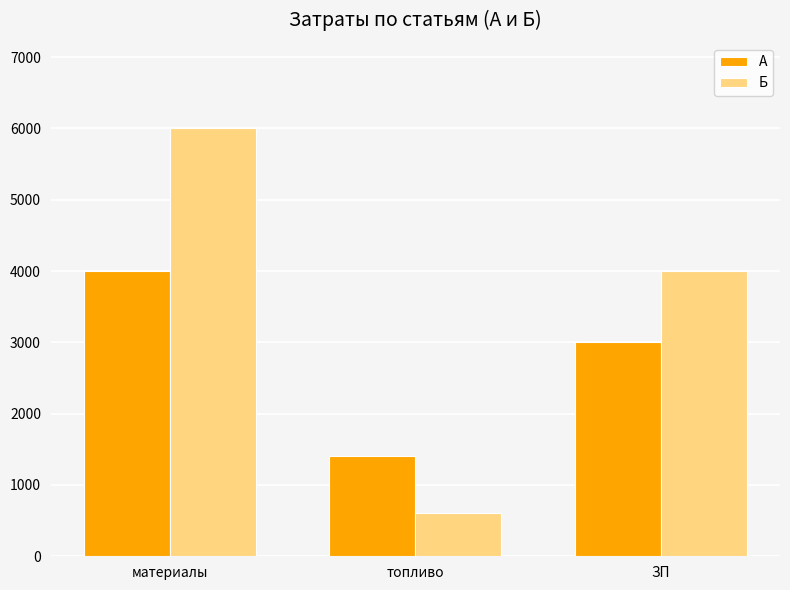

What is the difference between the maximum and minimum values in the Б series?

5400